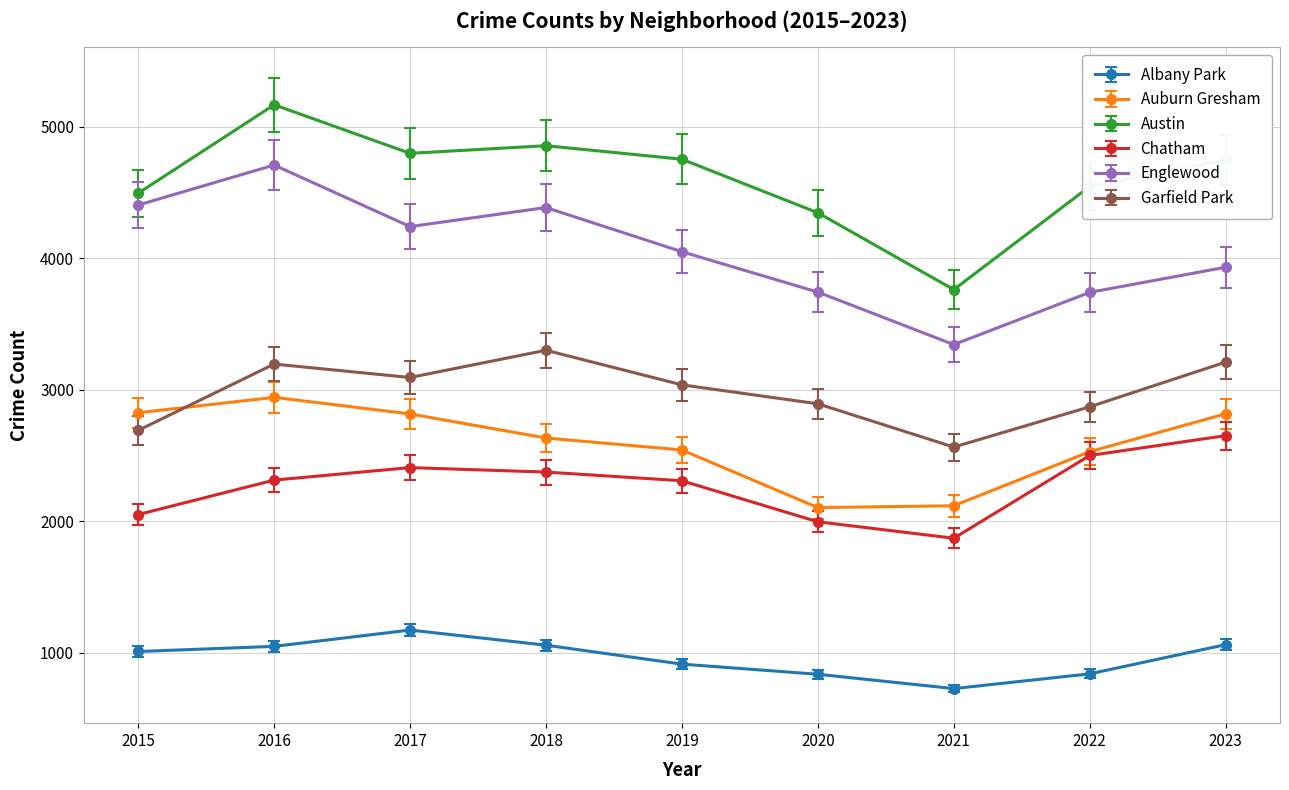

Count the number of categories in the chart.

9